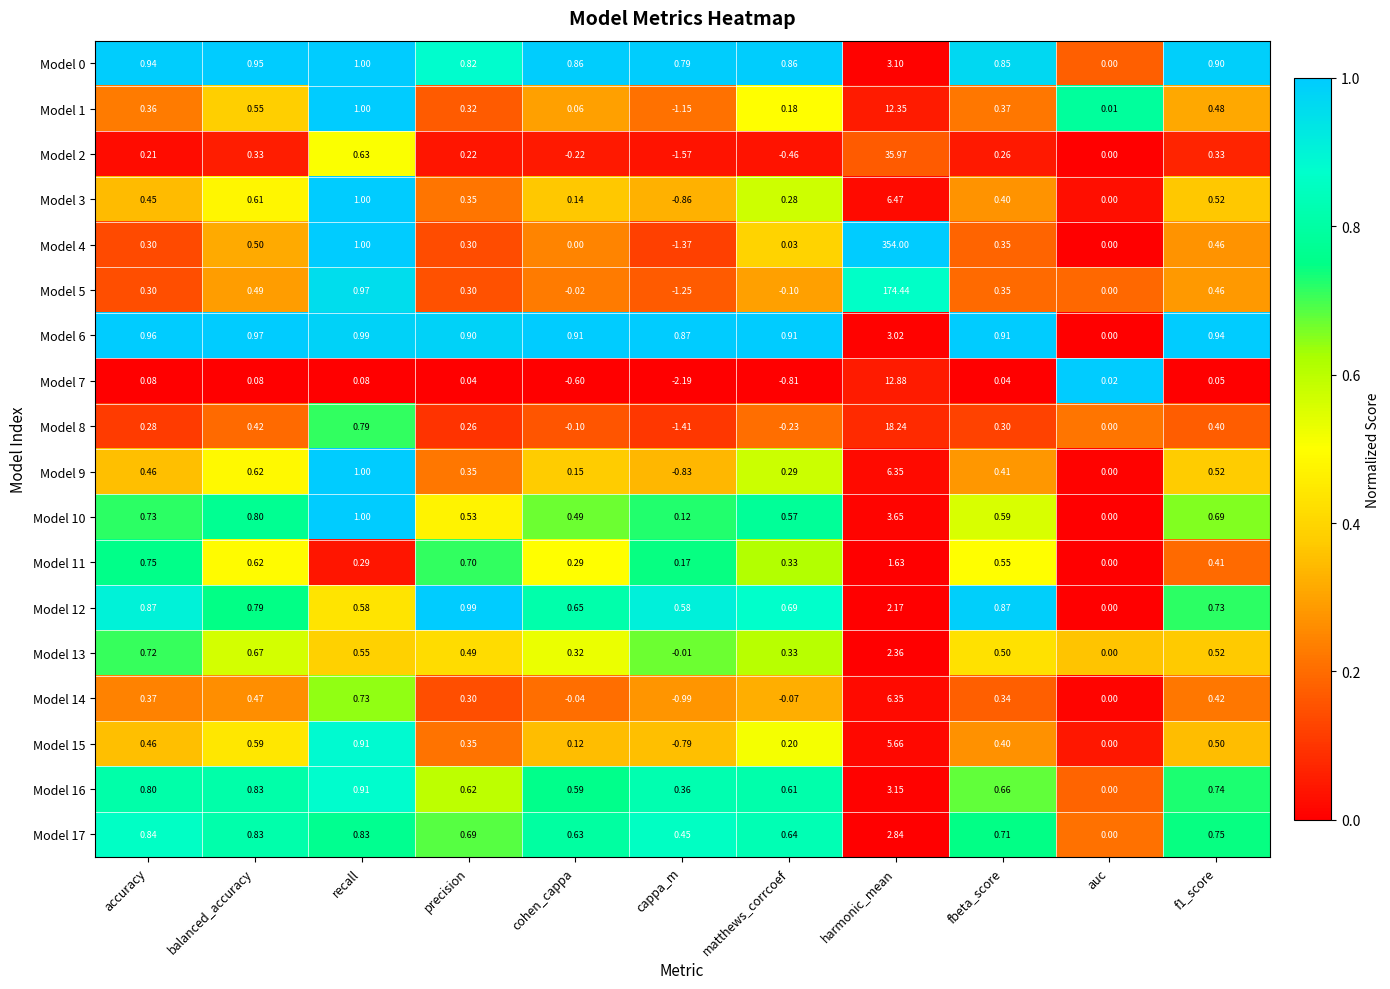

At which label is Model 6 closest to 1?

recall